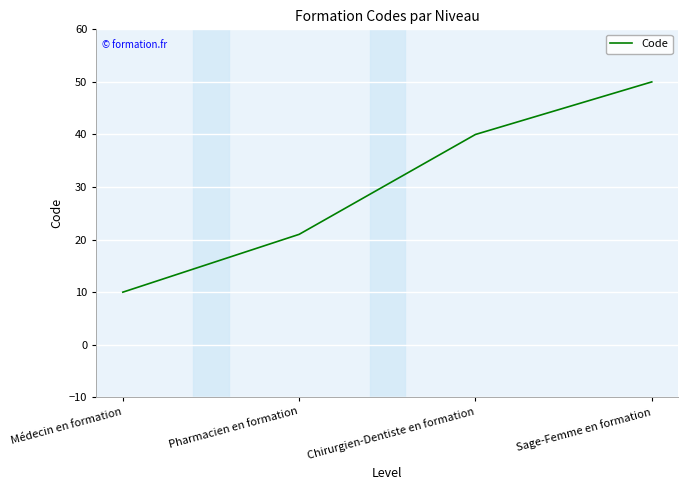

What is the change in value from Chirurgien-Dentiste en formation to Sage-Femme en formation?

+10